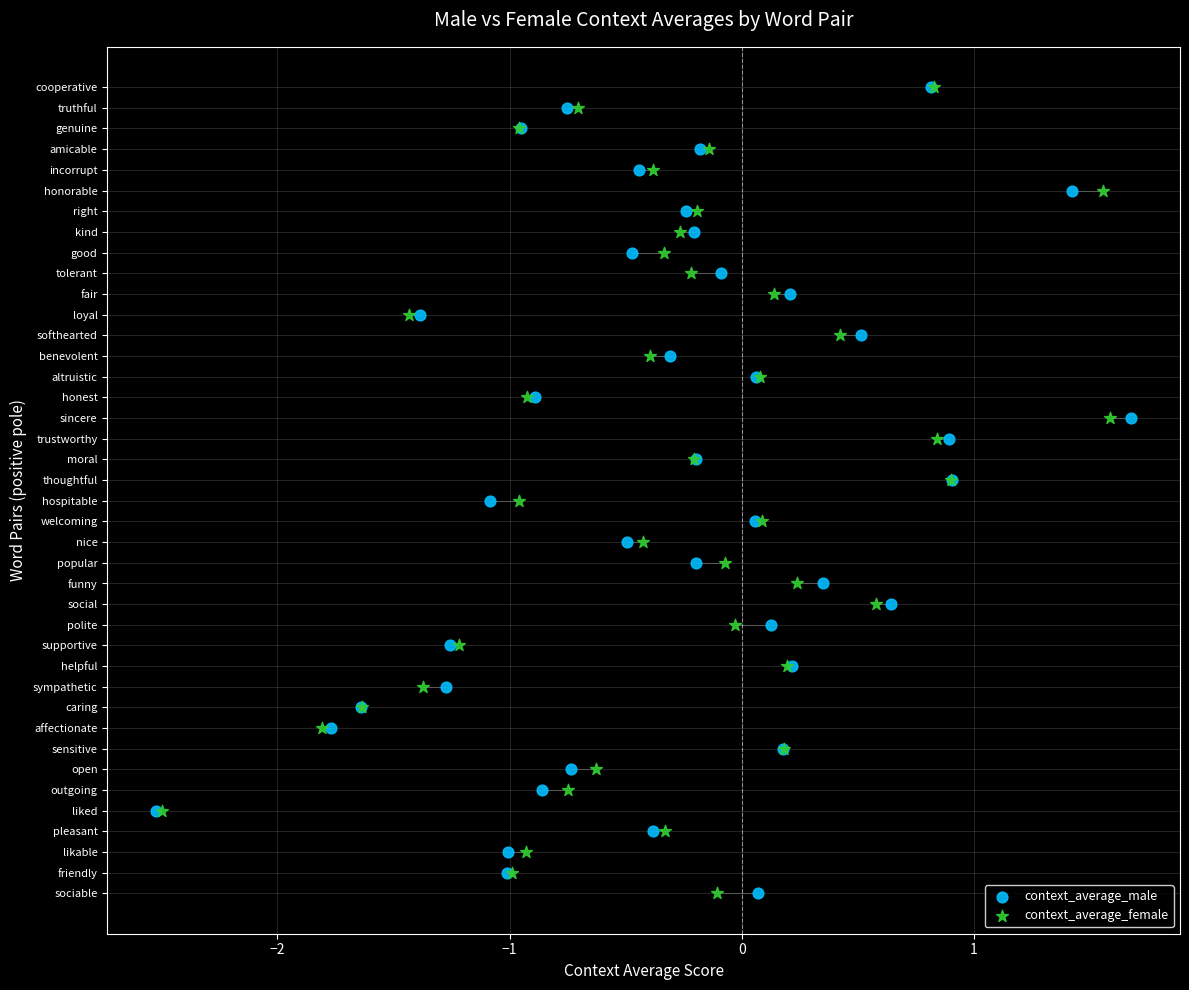

What are all the series names shown in the legend?

context_average_male, context_average_female